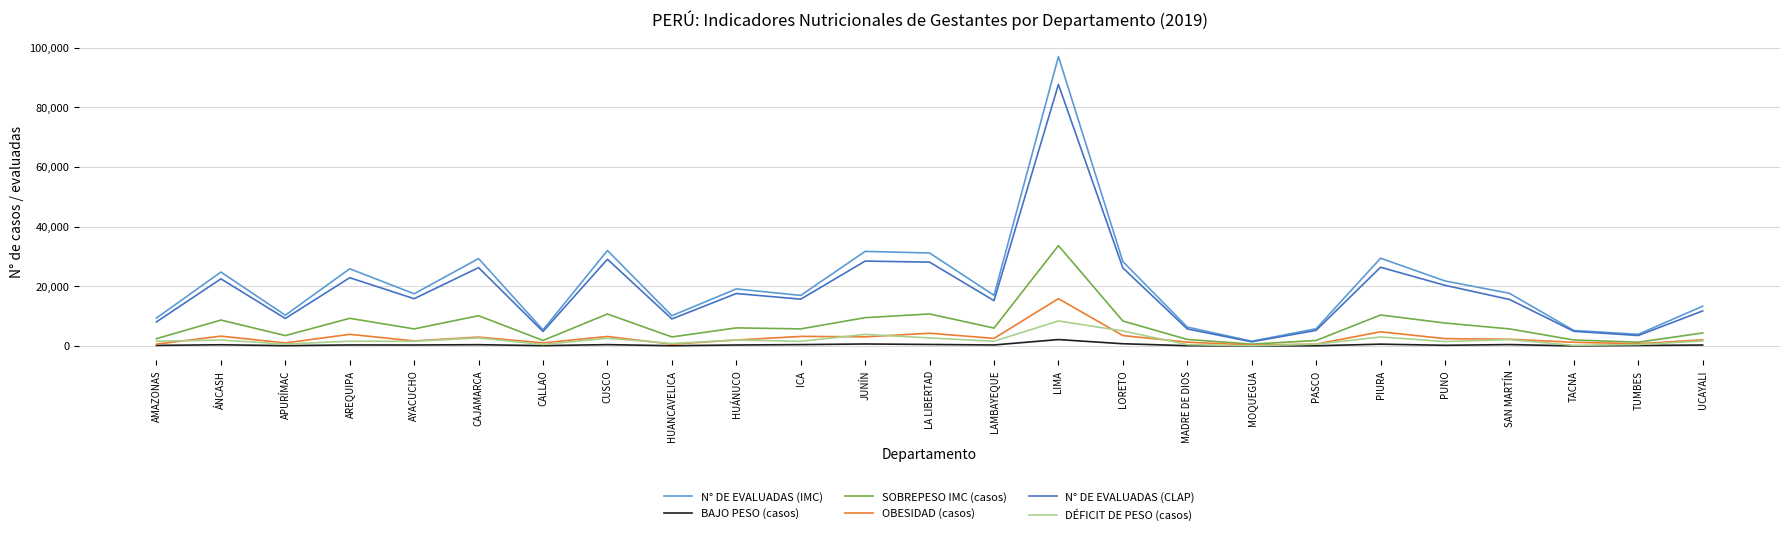

List the series in order of their peak value, highest first.

N° DE EVALUADAS (IMC), N° DE EVALUADAS (CLAP), SOBREPESO IMC (casos), OBESIDAD (casos), DÉFICIT DE PESO (casos), BAJO PESO (casos)